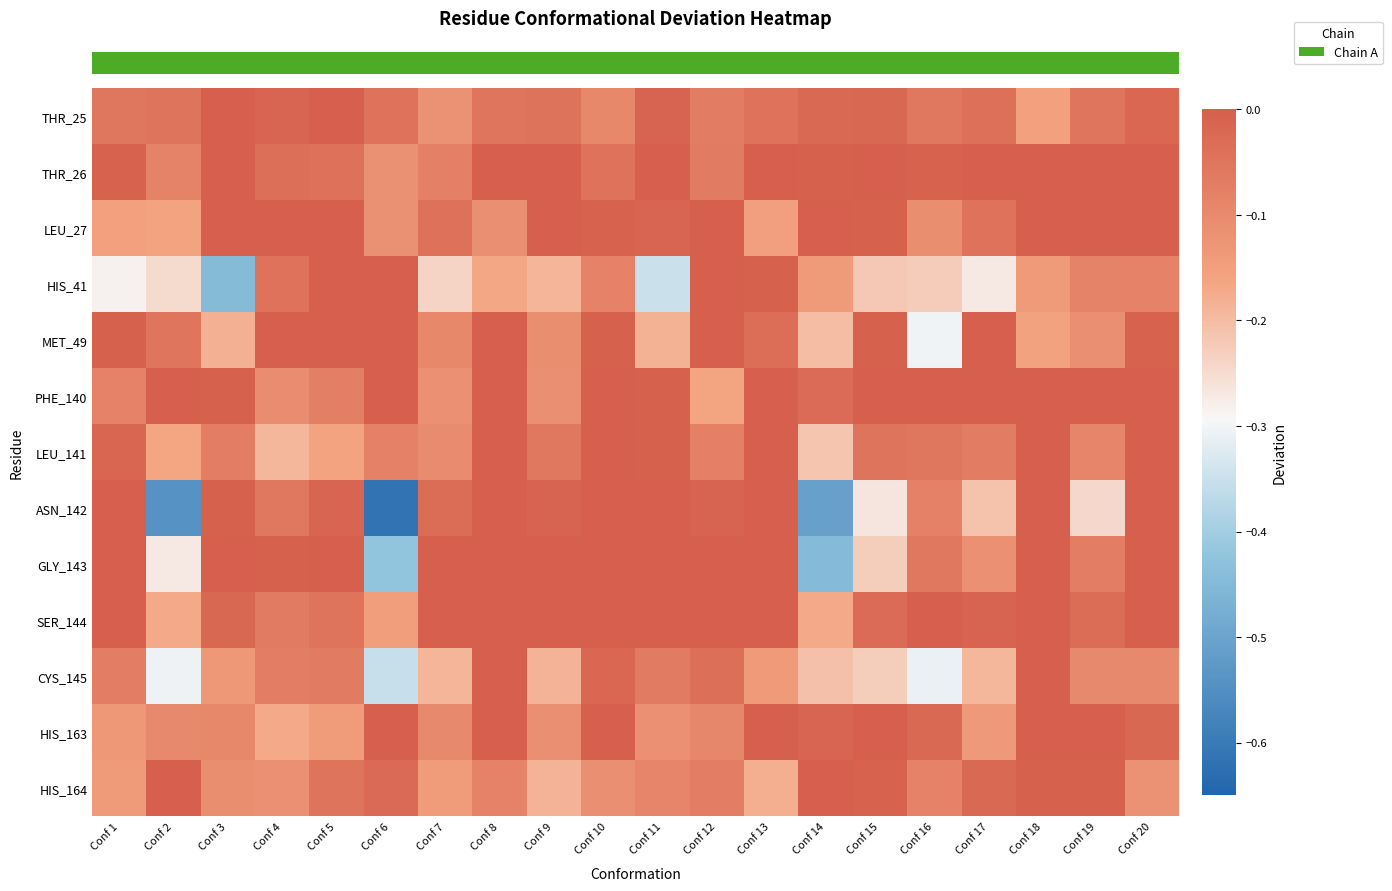

At which category does the chart reach its minimum across all series?

Conf 6